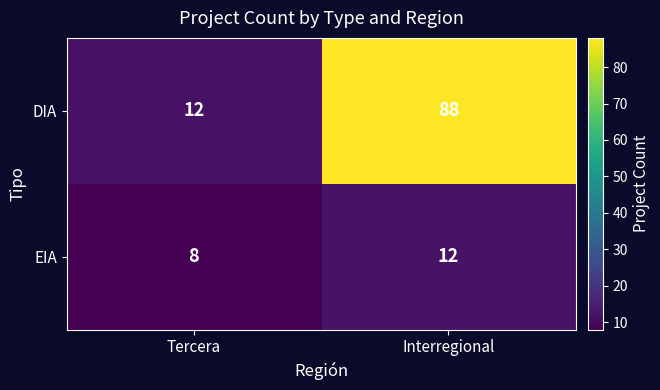

List the series in order of their overall mean, lowest first.

EIA, DIA